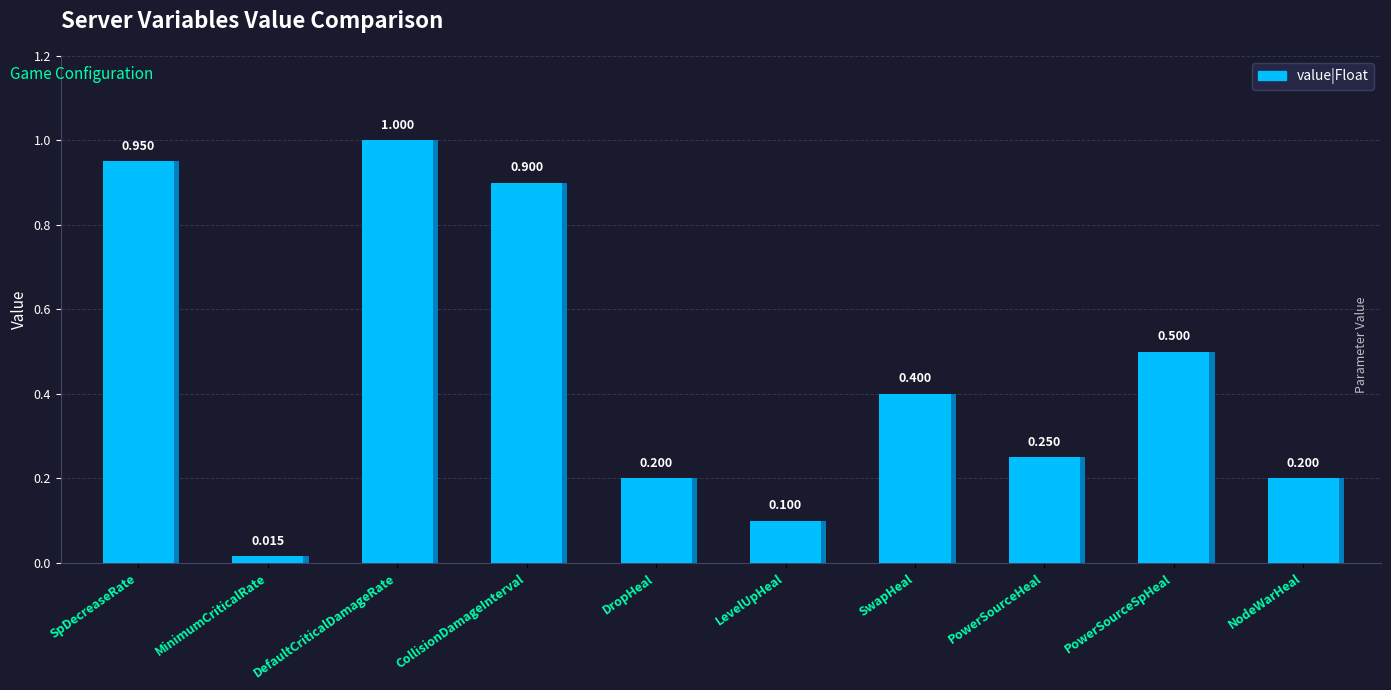

Reading right to left, transcribe all the data shown in this chart.

0.2	0.5	0.2	0.4	0.1	0.2	0.9	1.0	0.0	0.9